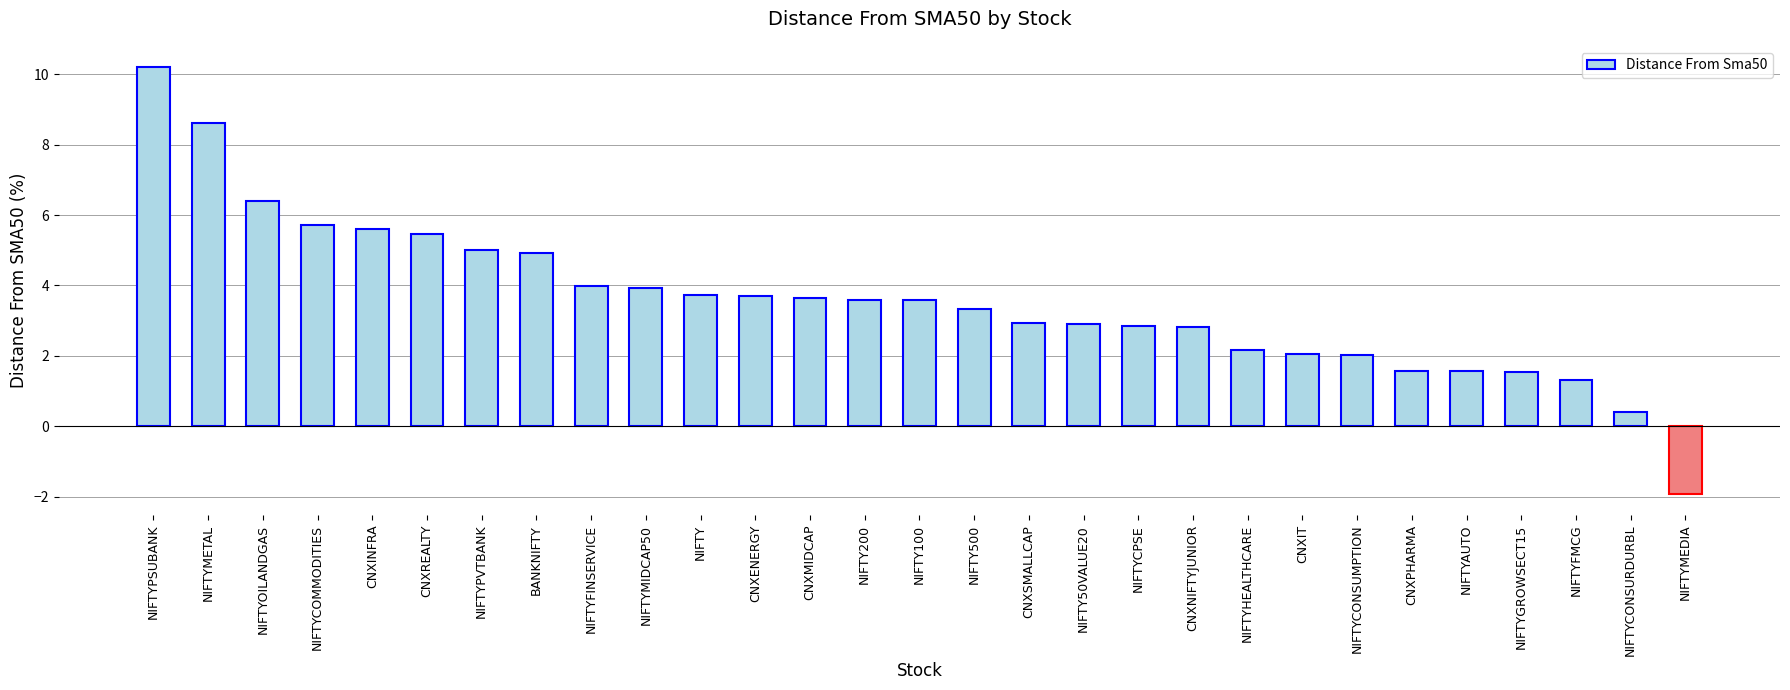

At which category does the chart reach its peak across all series?

NIFTYPSUBANK